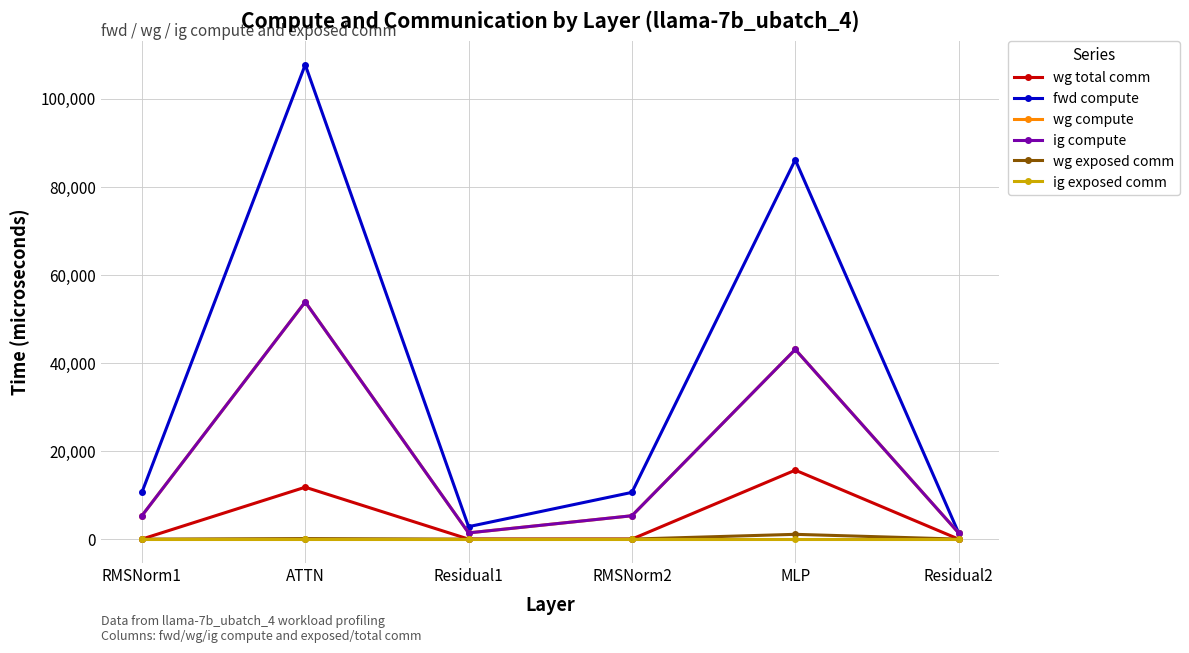

What is the difference between the maximum and second lowest values in the wg total comm series?

15648.0